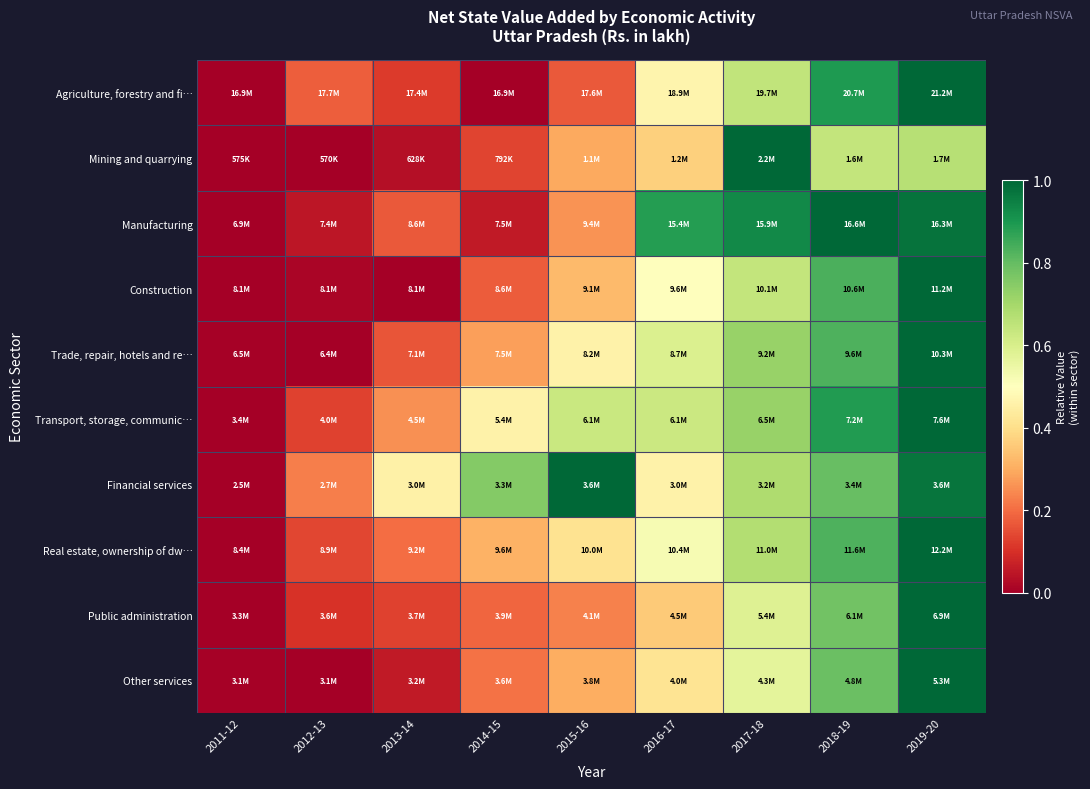

Reading left to right, transcribe all the data shown in this chart.

Agriculture, forestry and fi…: 2011-12=0.0	2012-13=0.2	2013-14=0.1	2014-15=0.0	2015-16=0.2	2016-17=0.5	2017-18=0.6	2018-19=0.9	2019-20=1.0
Mining and quarrying: 2011-12=0.0	2012-13=0.0	2013-14=0.0	2014-15=0.1	2015-16=0.3	2016-17=0.4	2017-18=1.0	2018-19=0.6	2019-20=0.7
Manufacturing: 2011-12=0.0	2012-13=0.0	2013-14=0.2	2014-15=0.1	2015-16=0.3	2016-17=0.9	2017-18=0.9	2018-19=1.0	2019-20=1.0
Construction: 2011-12=0.0	2012-13=0.0	2013-14=0.0	2014-15=0.2	2015-16=0.3	2016-17=0.5	2017-18=0.6	2018-19=0.8	2019-20=1.0
Trade, repair, hotels and re…: 2011-12=0.0	2012-13=0.0	2013-14=0.2	2014-15=0.3	2015-16=0.5	2016-17=0.6	2017-18=0.7	2018-19=0.8	2019-20=1.0
Transport, storage, communic…: 2011-12=0.0	2012-13=0.1	2013-14=0.3	2014-15=0.5	2015-16=0.6	2016-17=0.6	2017-18=0.7	2018-19=0.9	2019-20=1.0
Financial services: 2011-12=0.0	2012-13=0.2	2013-14=0.5	2014-15=0.8	2015-16=1.0	2016-17=0.5	2017-18=0.7	2018-19=0.8	2019-20=1.0
Real estate, ownership of dw…: 2011-12=0.0	2012-13=0.1	2013-14=0.2	2014-15=0.3	2015-16=0.4	2016-17=0.5	2017-18=0.7	2018-19=0.8	2019-20=1.0
Public administration: 2011-12=0.0	2012-13=0.1	2013-14=0.1	2014-15=0.2	2015-16=0.2	2016-17=0.4	2017-18=0.6	2018-19=0.8	2019-20=1.0
Other services: 2011-12=0.0	2012-13=0.0	2013-14=0.1	2014-15=0.2	2015-16=0.3	2016-17=0.4	2017-18=0.6	2018-19=0.8	2019-20=1.0